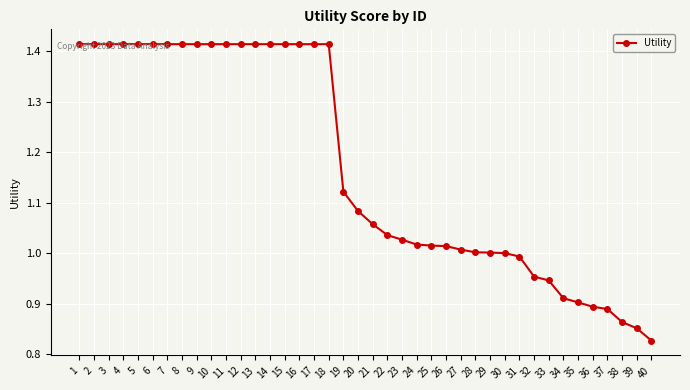

How many data points does each series have?

40